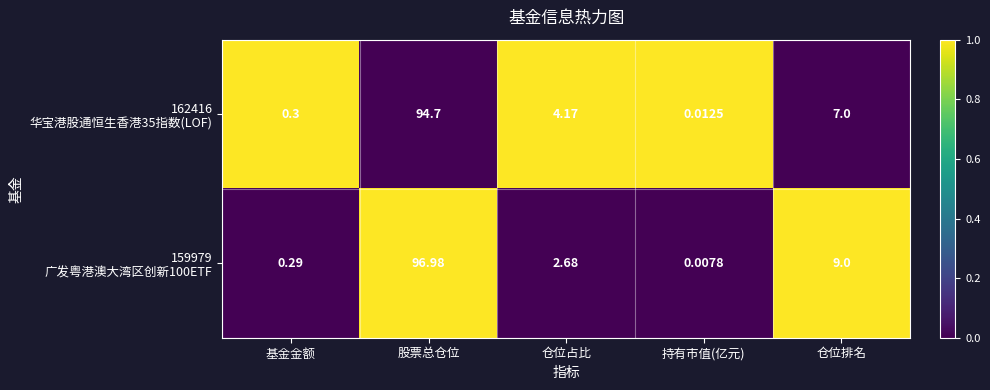

Which label corresponds to the largest value in the chart?

股票总仓位